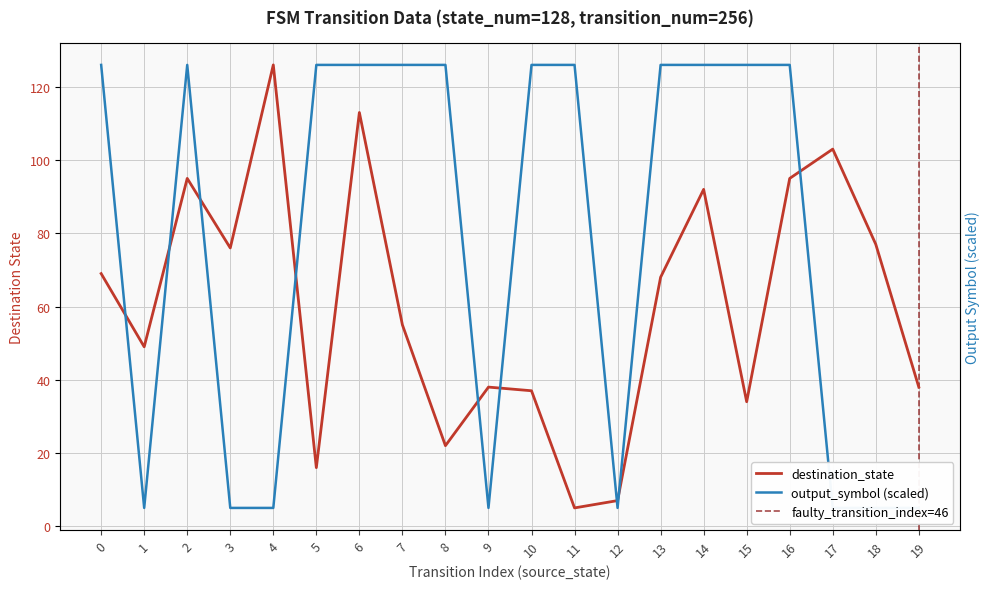

List the labels in order of output_symbol value, largest first.

0, 2, 5, 6, 7, 8, 10, 11, 13, 14, 15, 16, 1, 3, 4, 9, 12, 17, 18, 19